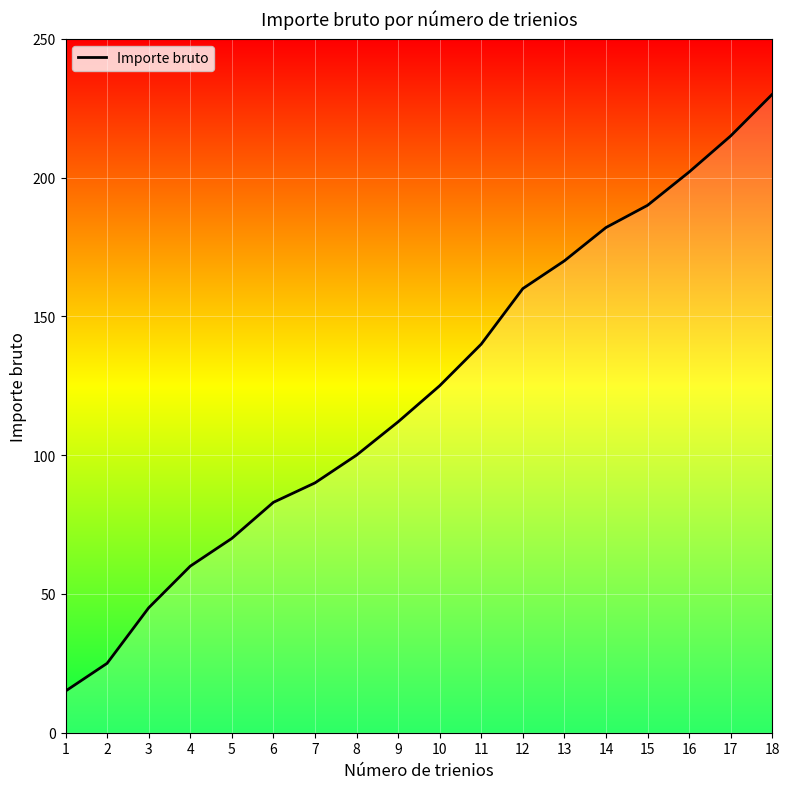

Is it true that the value at 7 is 90?

True